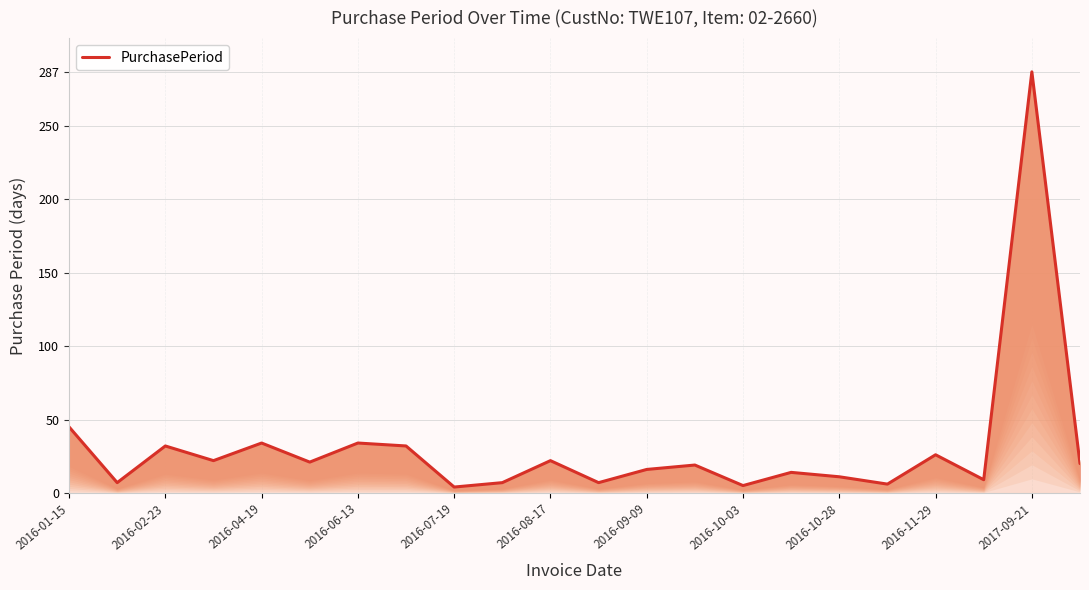

What is the change in value from 11 to 21?

+13